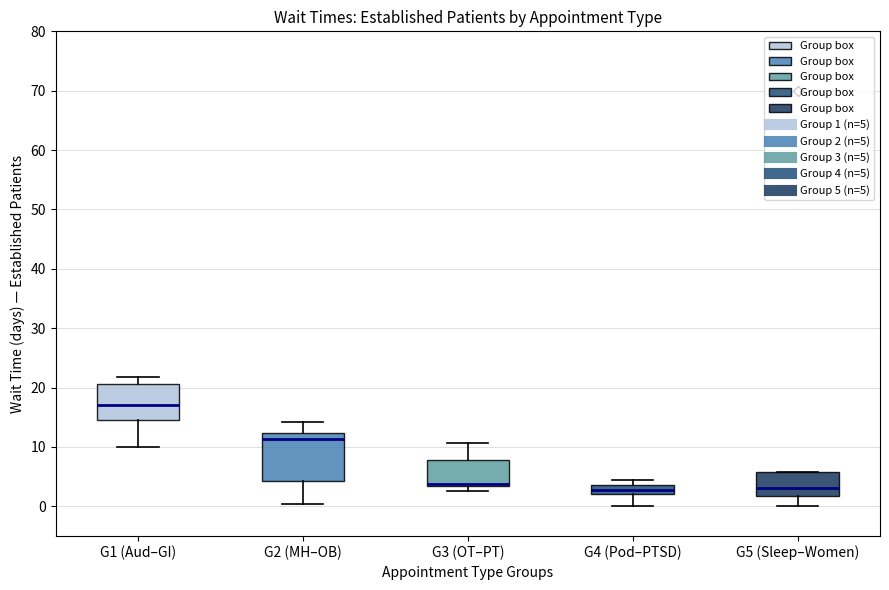

Comparing the boxes themselves (not the whiskers), which one is the tallest?

G2 (MH–OB)